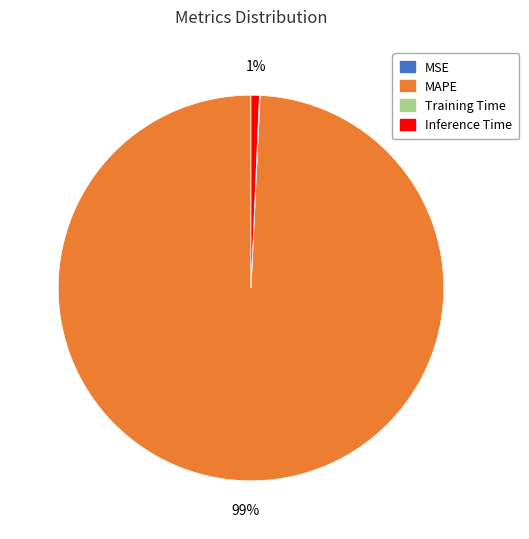

To the nearest percent, what is the difference between the largest and smallest slice percentages?

99%